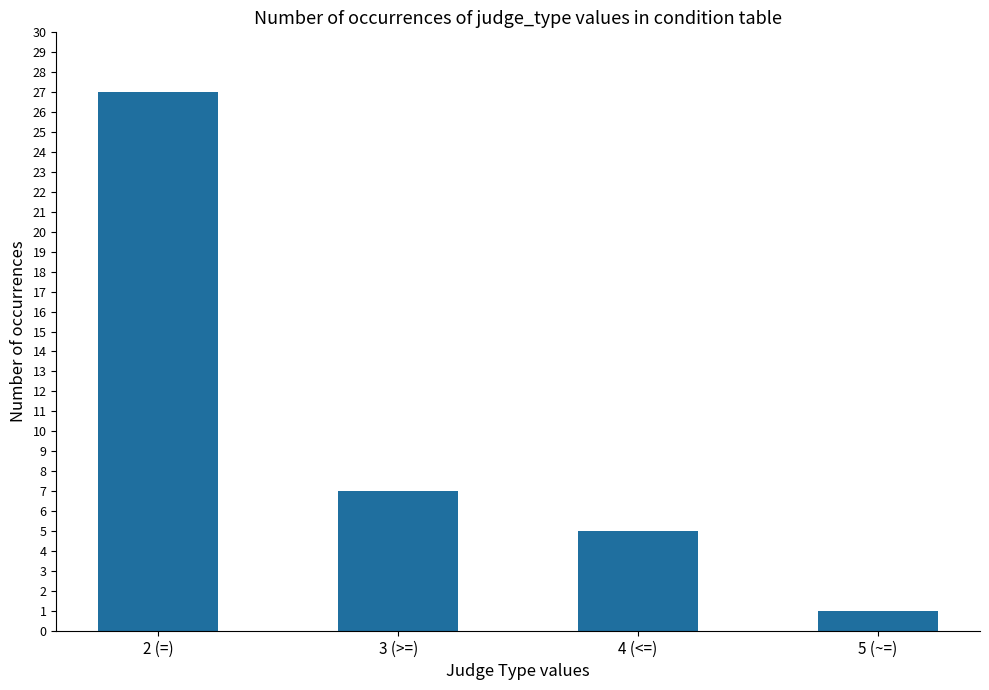

Does the chart contain stacked bars?

No